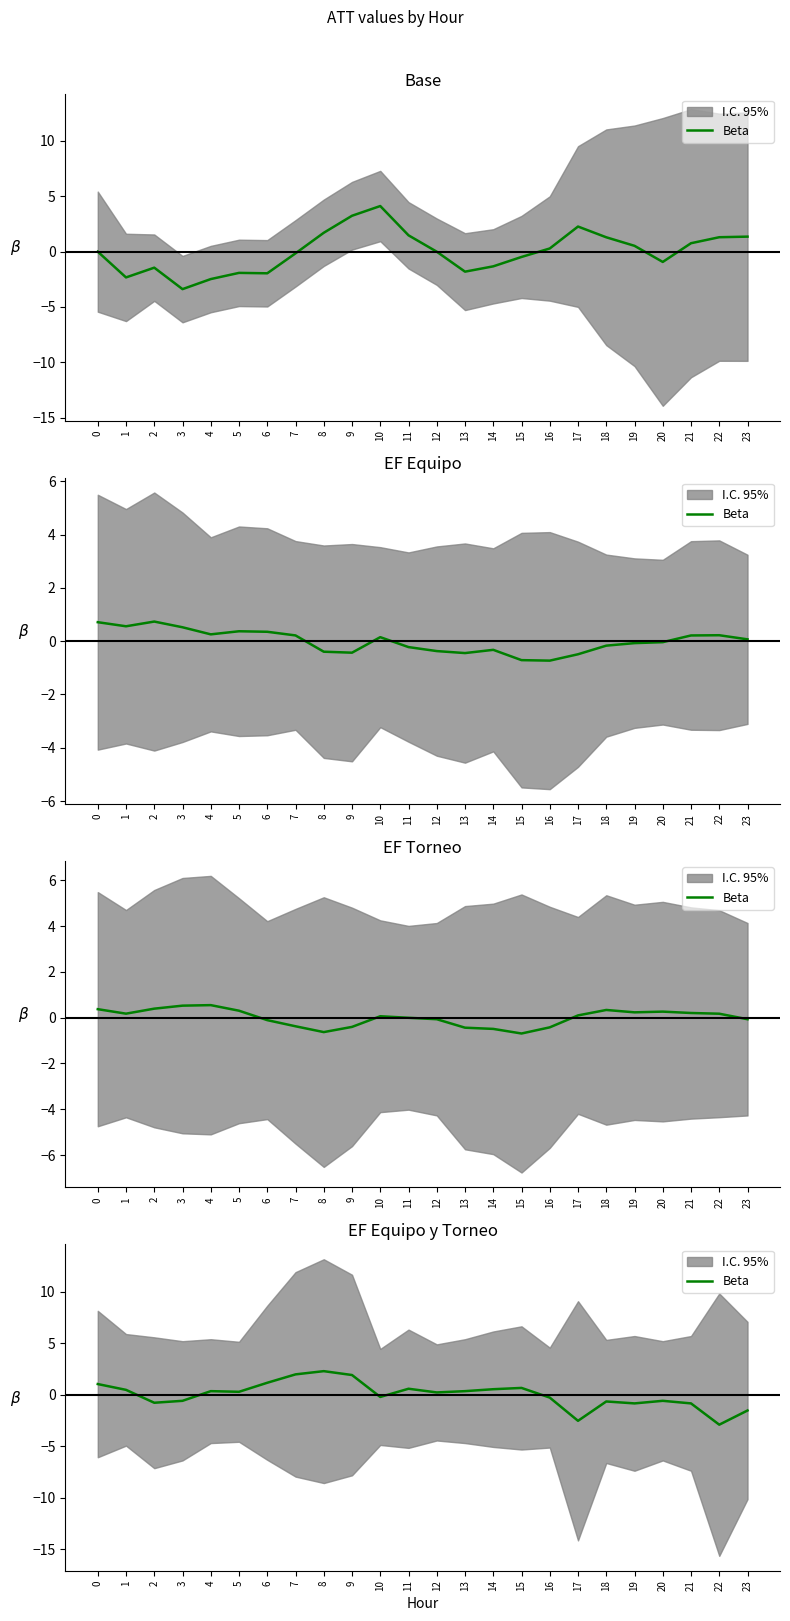

How many lines are shown in the chart?

1